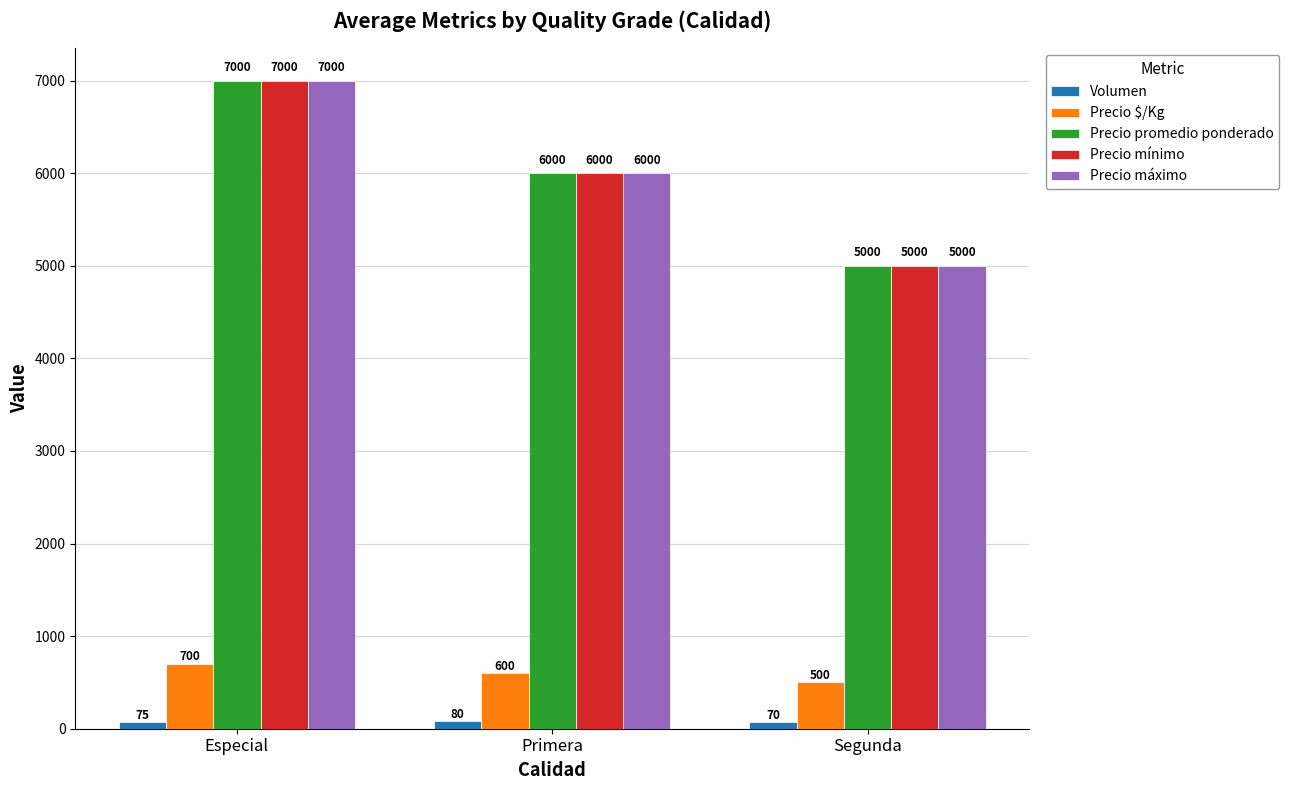

What is the difference between the highest and lowest values at Segunda?

4930